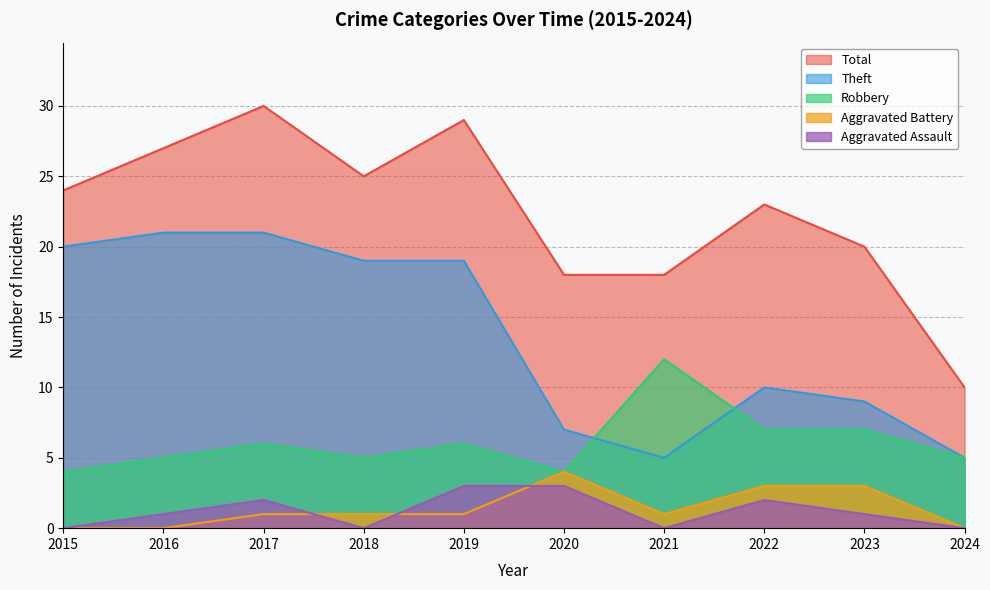

What is the average value of the Total series?

22